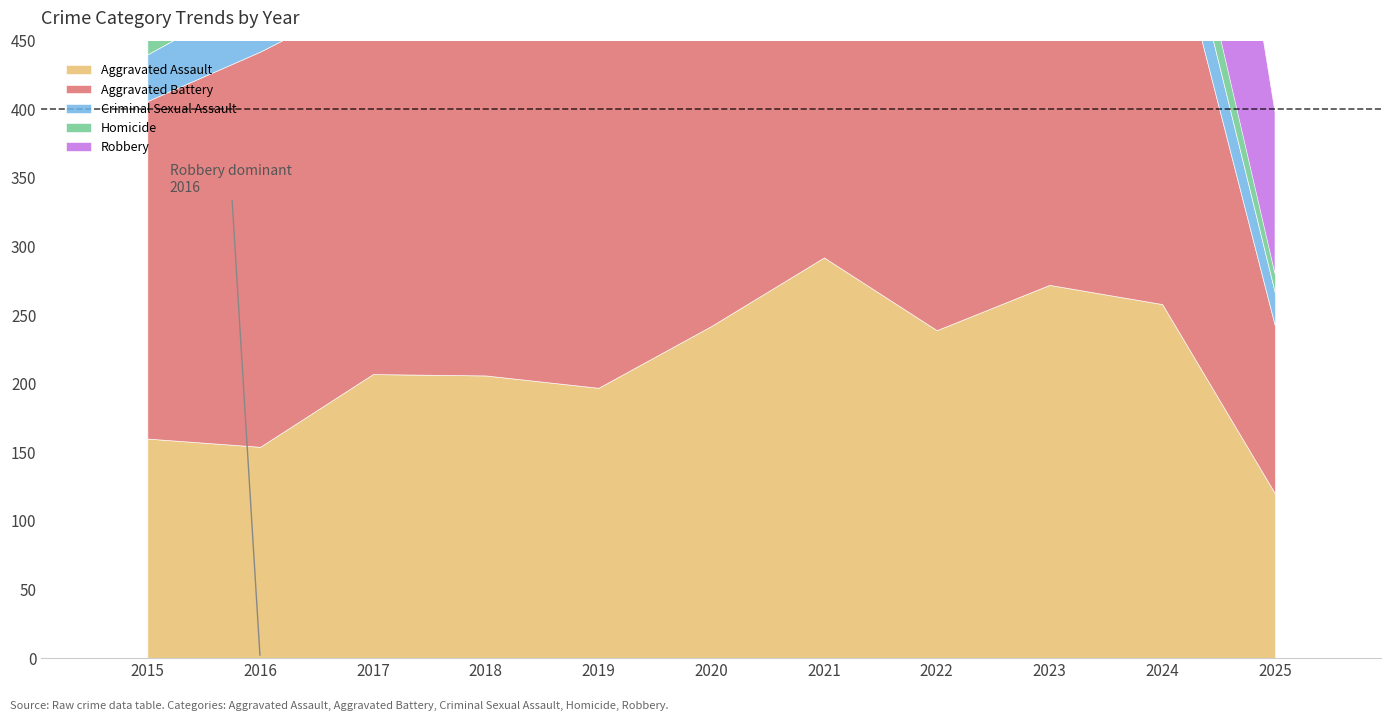

What is the value of the Criminal Sexual Assault bar at the 8th from the left?

42